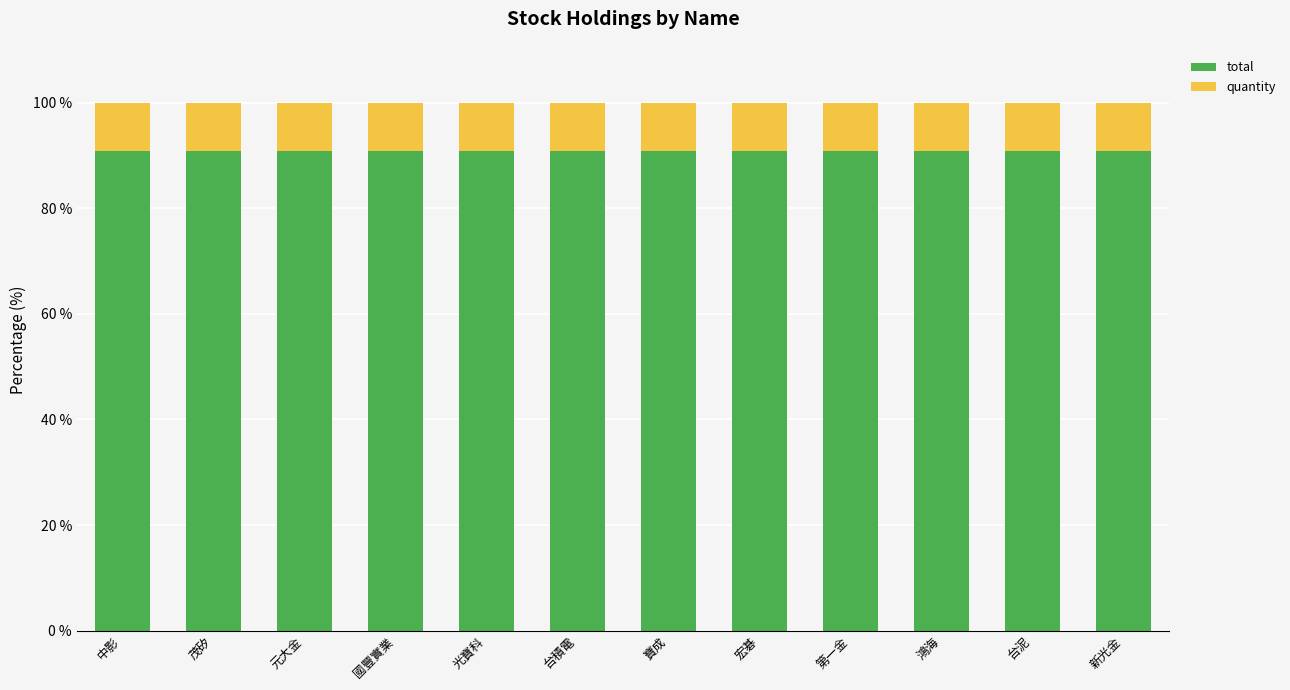

What is the maximum value for total?

90.9